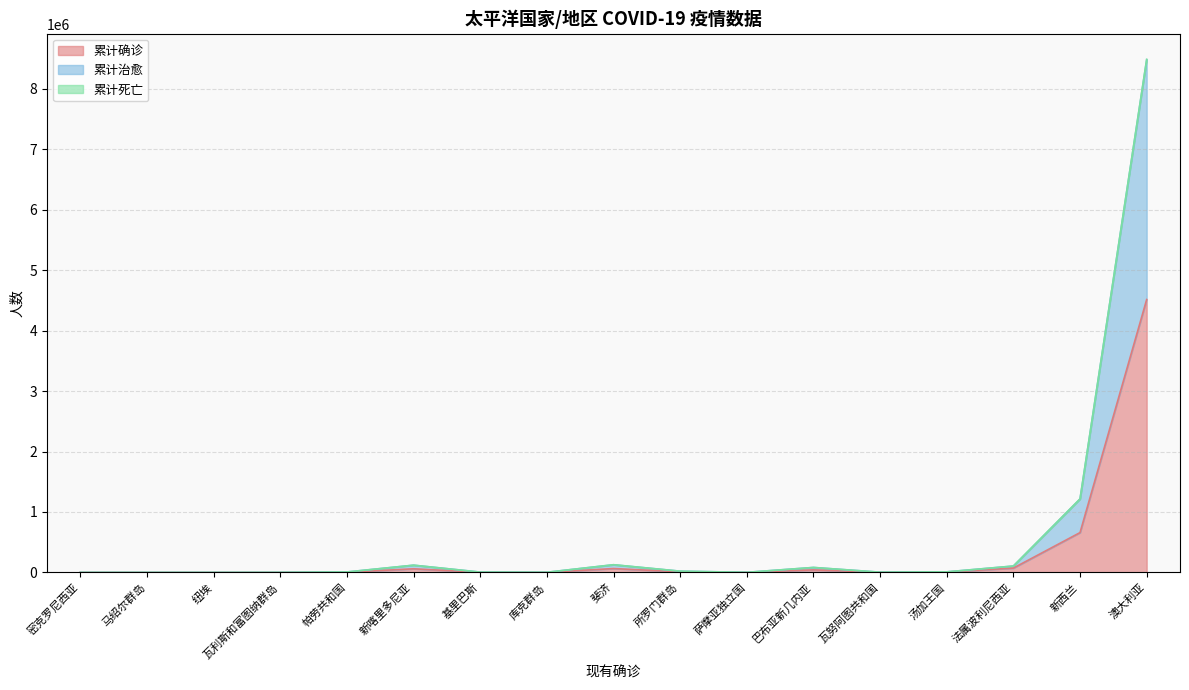

Does the chart display data point markers on the line(s)?

No